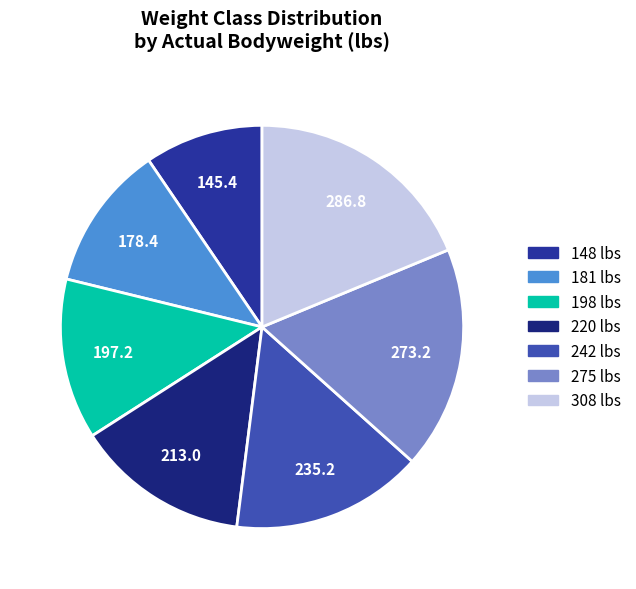

Does any single category account for the majority?

No